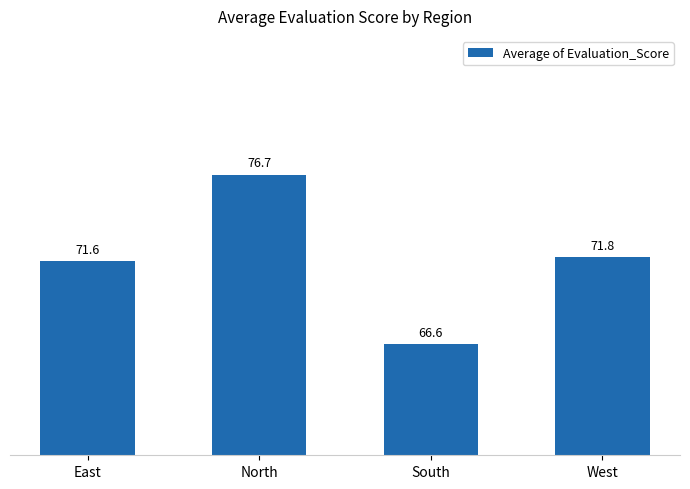

At which label is the value closest to 71?

East